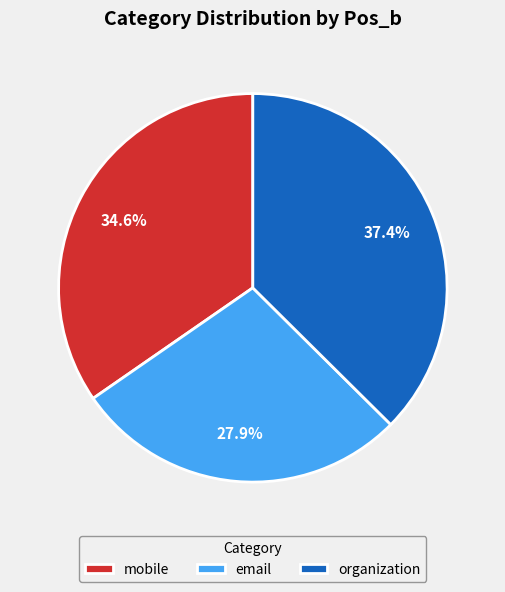

What is the ratio of the value at organization to the value at mobile?

1.1